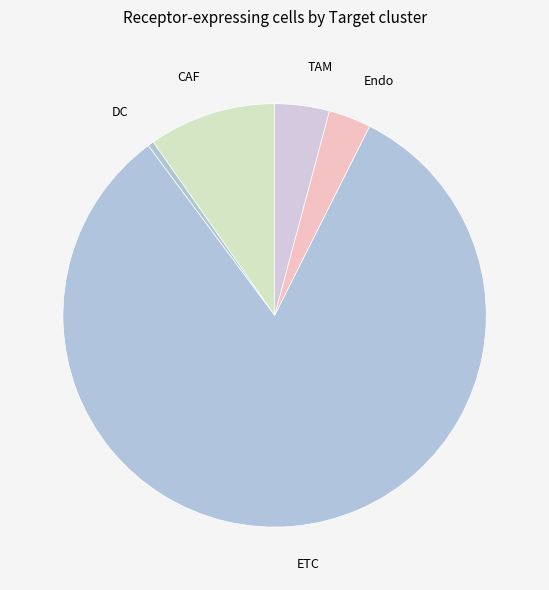

Does any single category account for the majority?

Yes